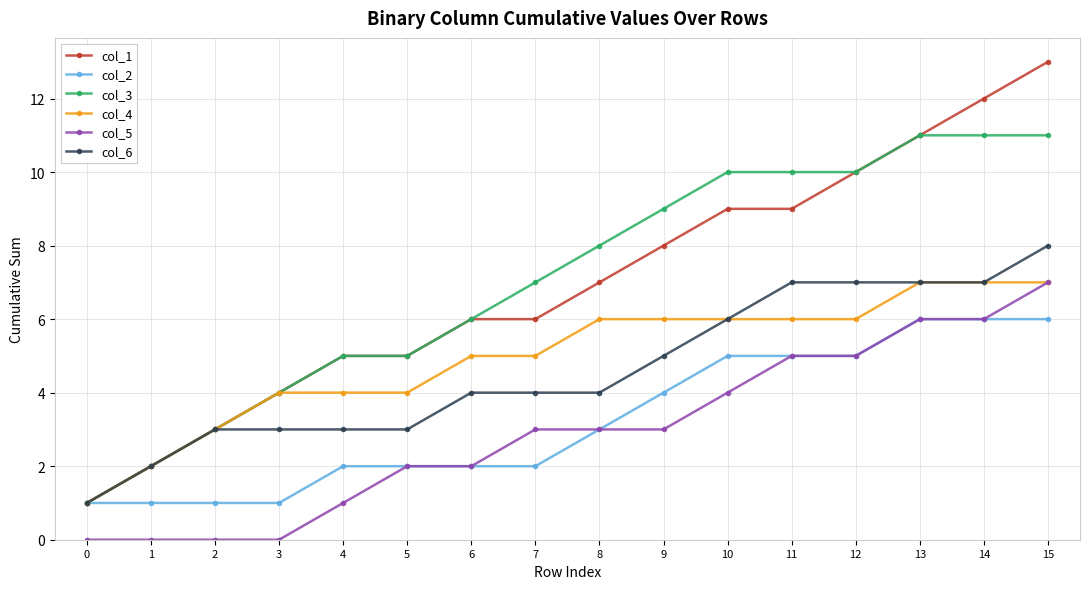

The col_2 series shows 2 at 1. True or false?

False